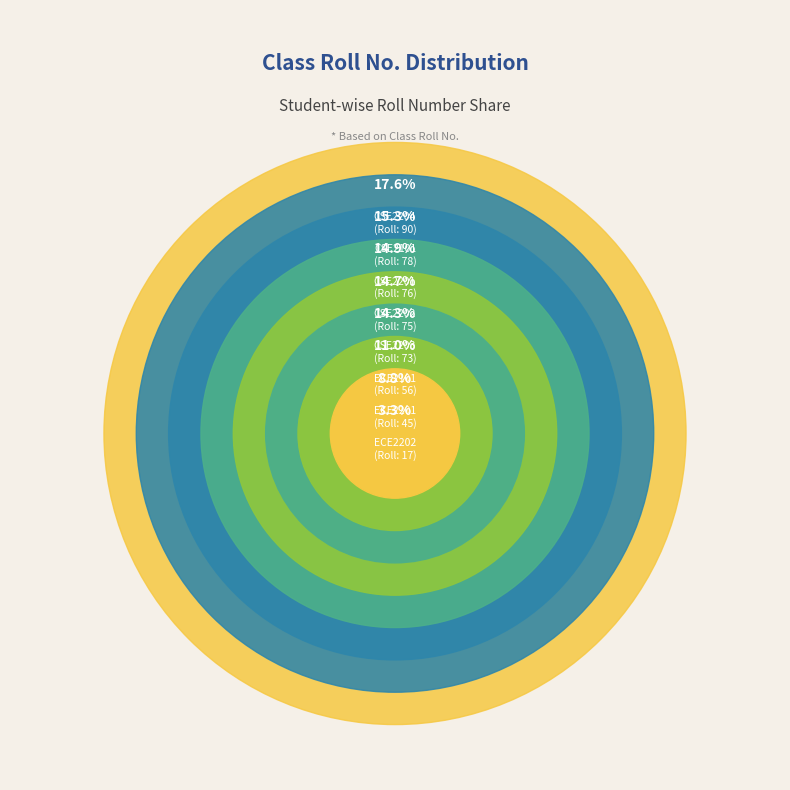

Which slice is the largest?

CSE2204